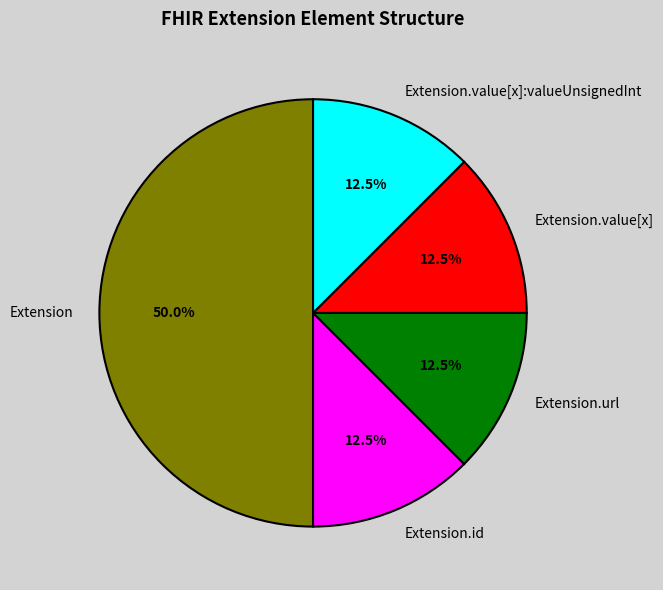

How many slices are in this pie chart?

5